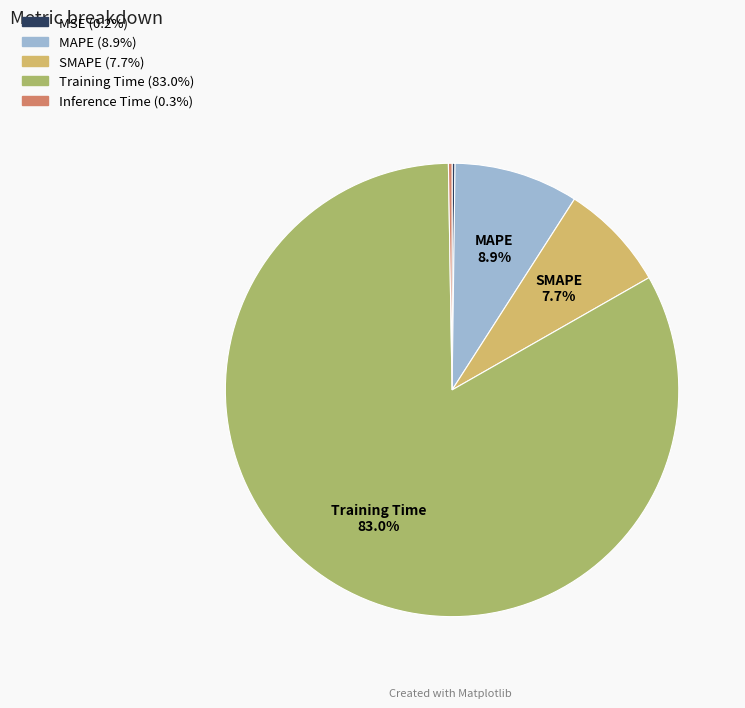

Does any single category account for the majority?

Yes